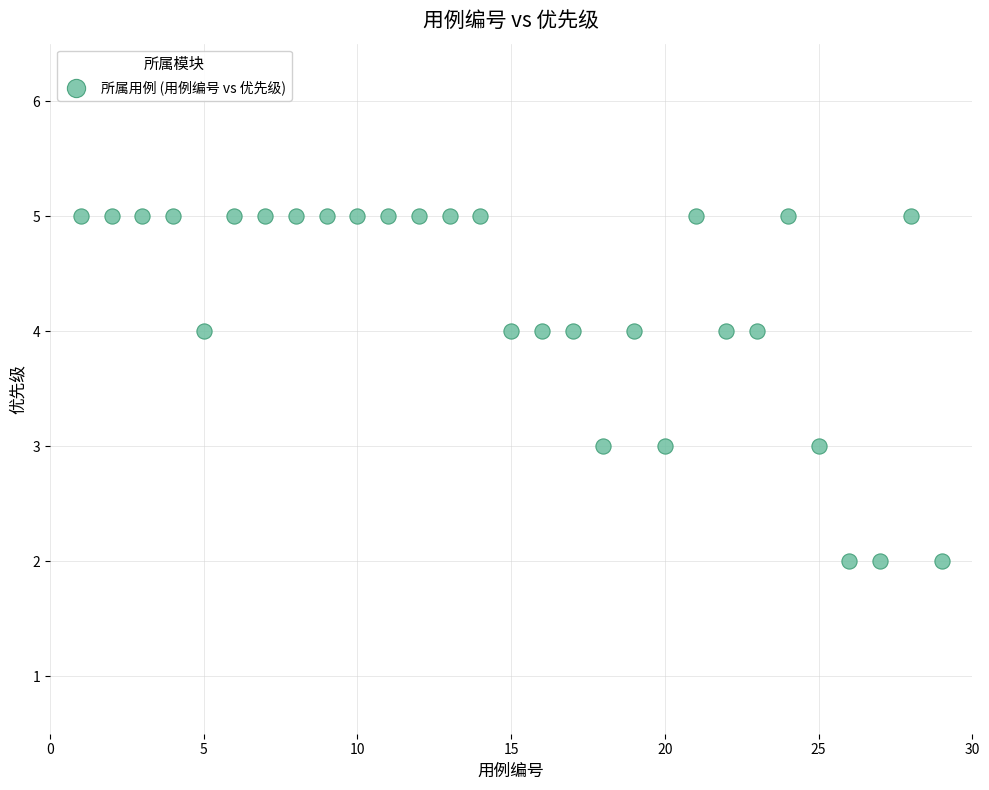

What is the range of X values (max minus min)?

28